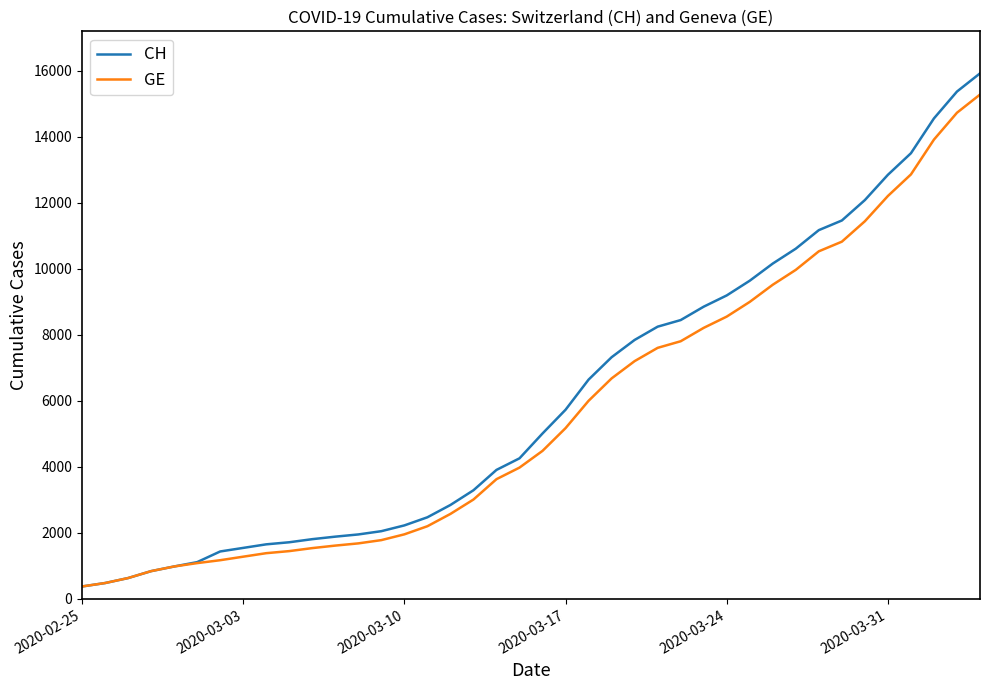

What is the lowest value of the CH series?

375